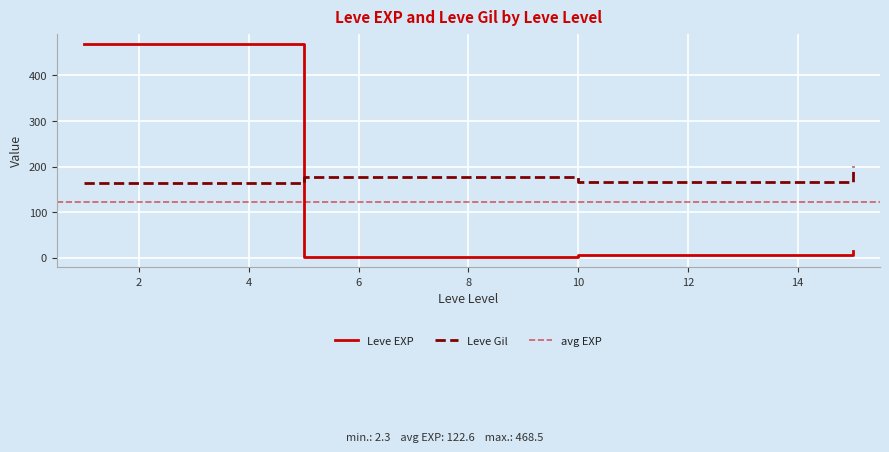

What is the average value of the Leve Gil series?

177.2